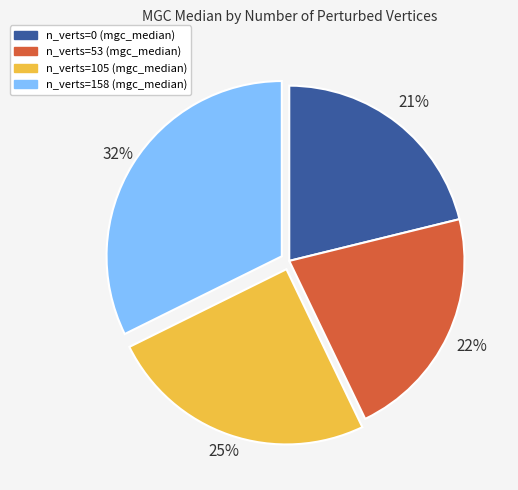

Is there a majority slice in this chart?

No